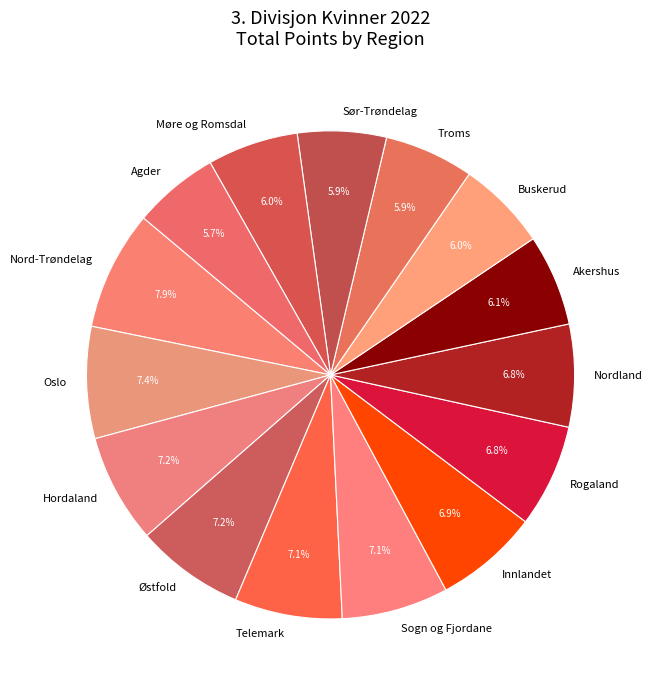

What is the ratio of the value at Østfold to the value at Buskerud?

1.2